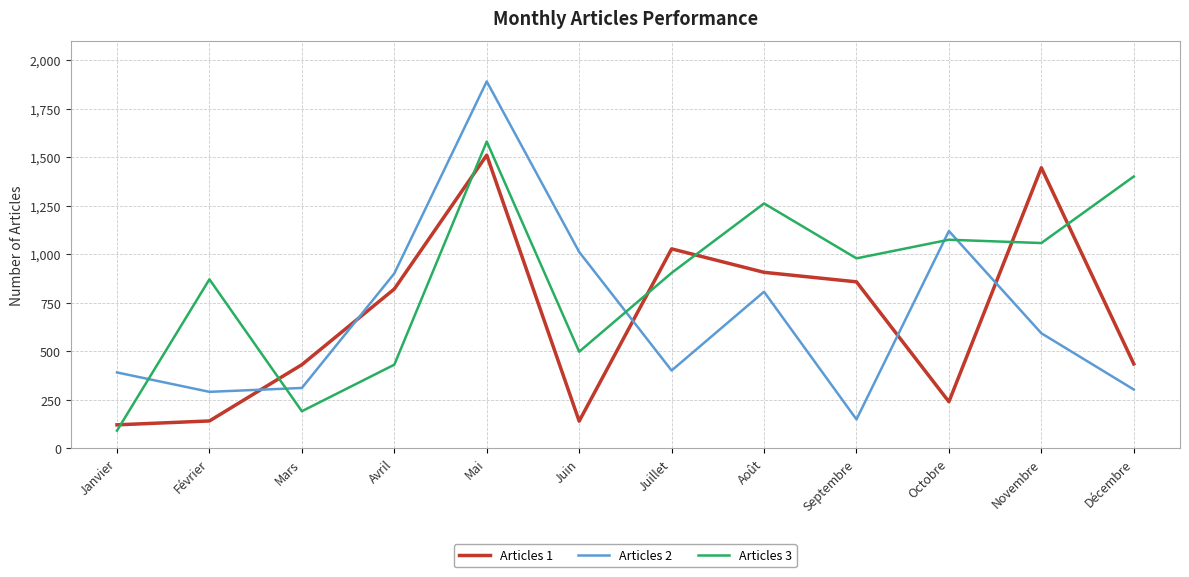

In Articles 2, how many points are higher than both neighbors (excluding endpoints)?

3